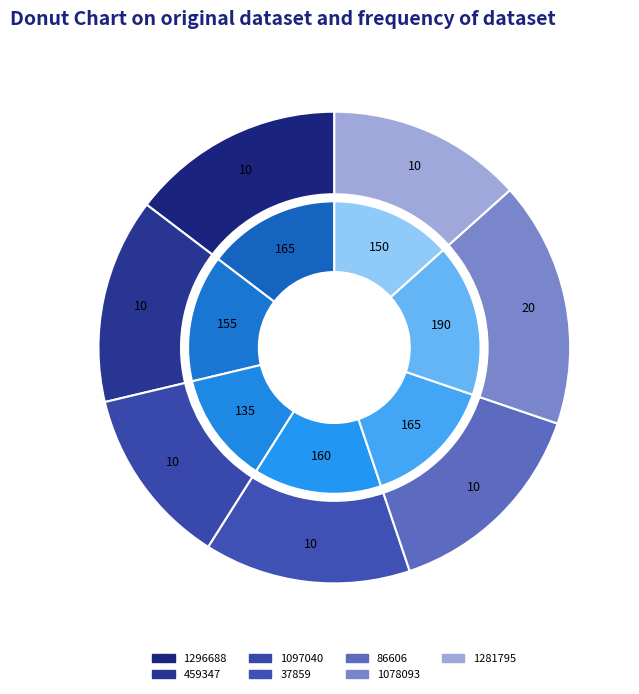

To the nearest percent, what percentage of the pie is 1281795?

13%